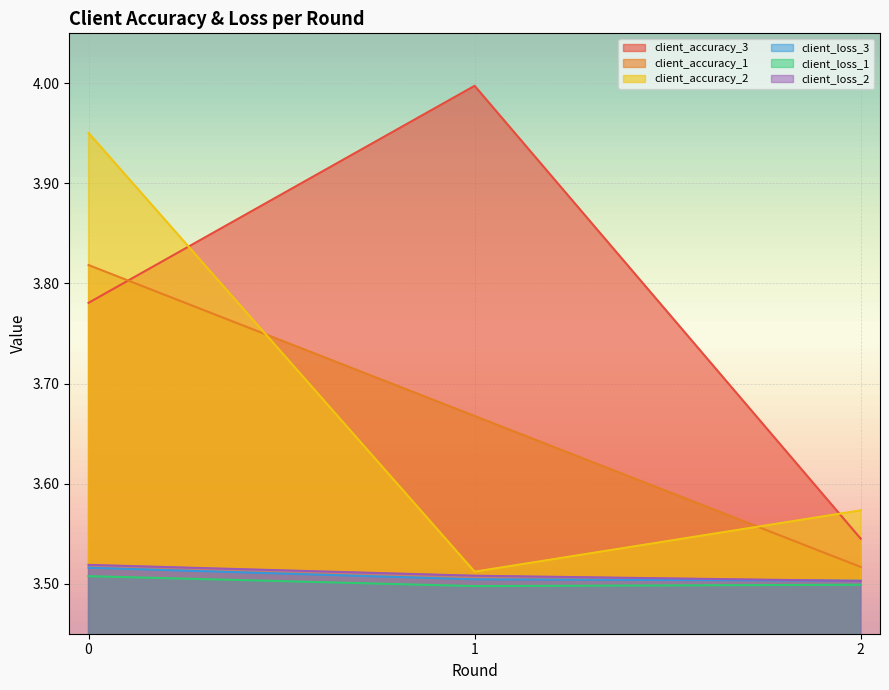

What is the total value across all series at 0?

22.1